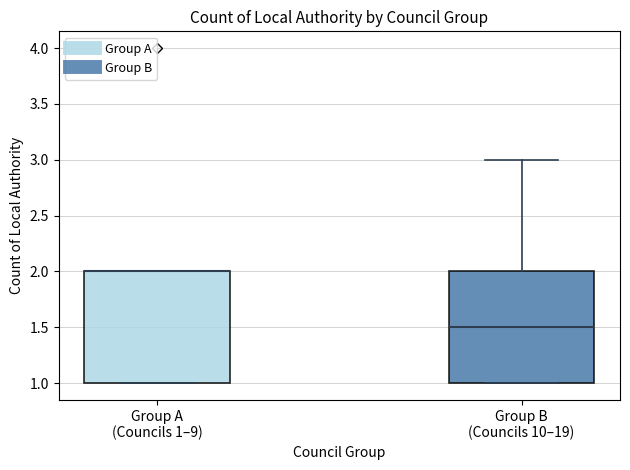

Reading left to right, transcribe this box plot: for each box, give where its median line is, the range the box spans, and where its two whiskers end, as read against the y-axis. The values are not printed on the chart, so give them approximately, as read against the axis.

Group A (Councils 1–9): median 2.0 (drawn on the box's upper edge), box 1.0 to 2.0, whiskers 1.0 to 2.0
Group B (Councils 10–19): median 1.5, box 1.0 to 2.0, whiskers 1.0 to 3.0